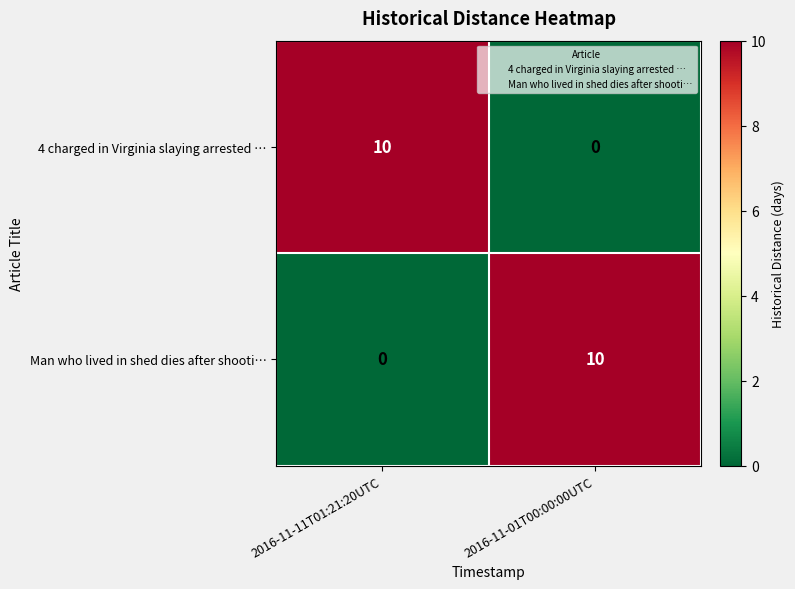

What is the sum of all 4 charged in Virginia slaying arrested … values?

10